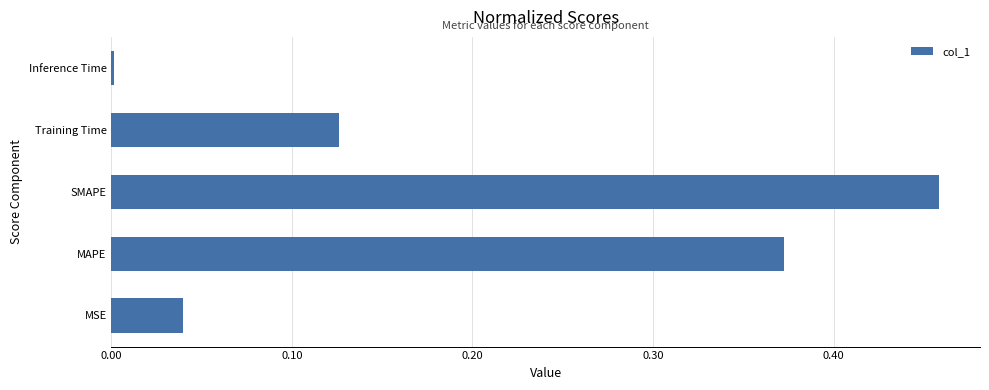

Which label corresponds to the largest value in the chart?

SMAPE